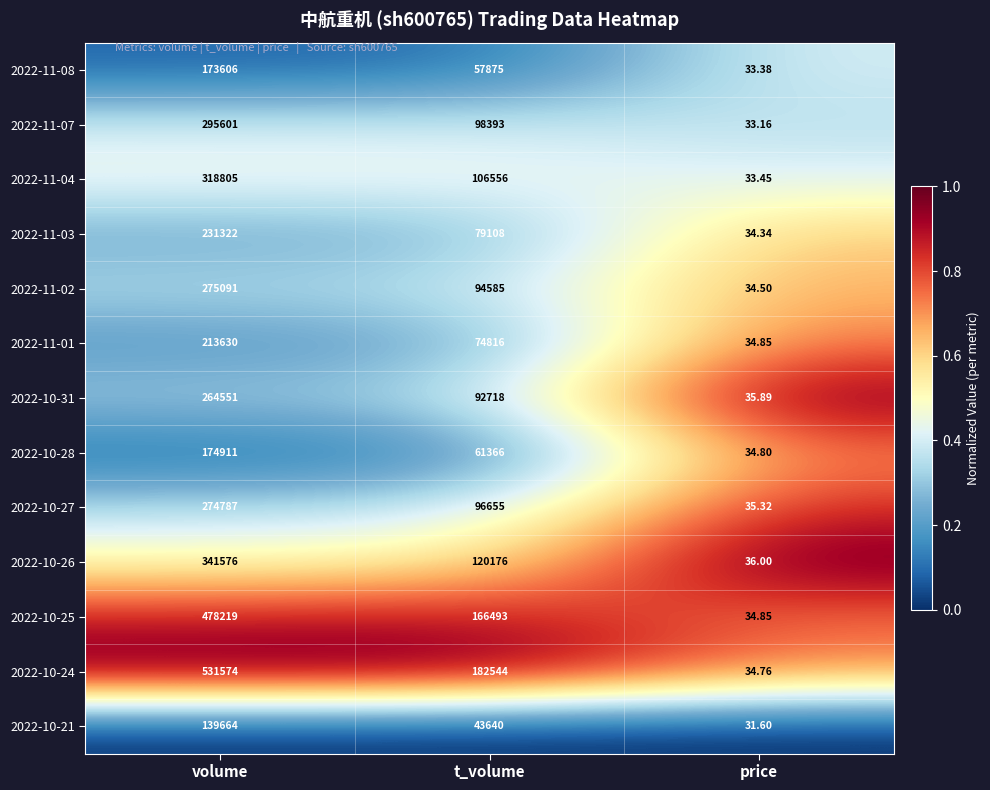

Where does the 2022-11-07 series first go above 98393?

volume